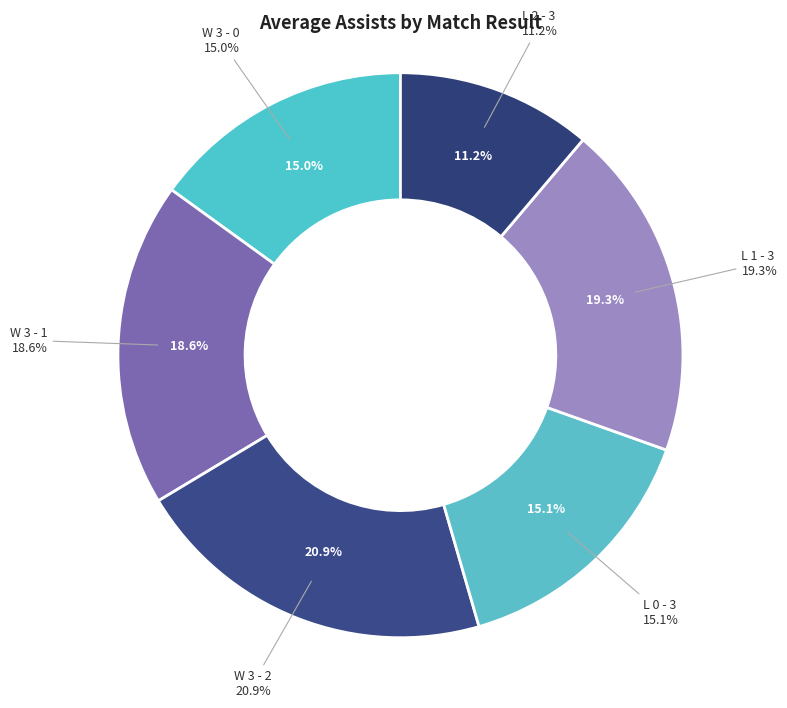

To the nearest percent, what percentage of the pie is W 3 - 2?

21%